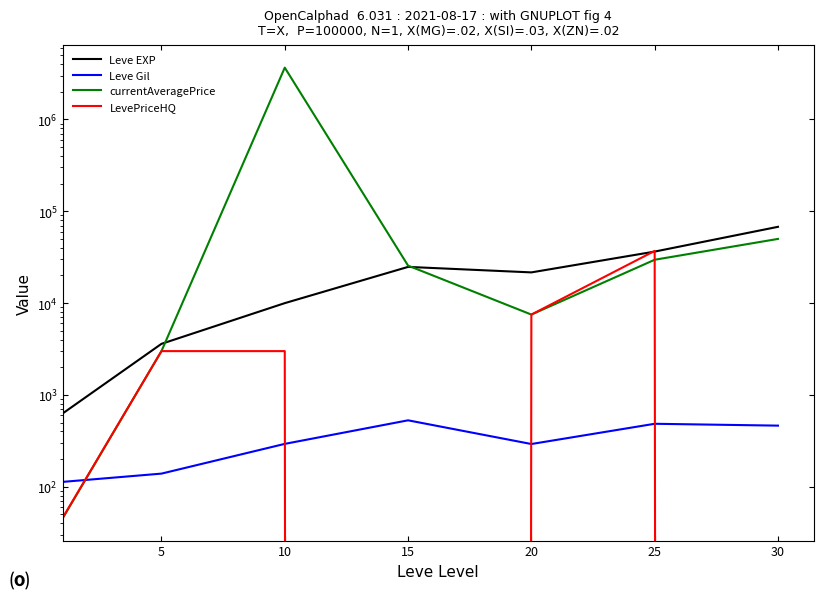

The Leve EXP series shows 67730.0 at 30. True or false?

True